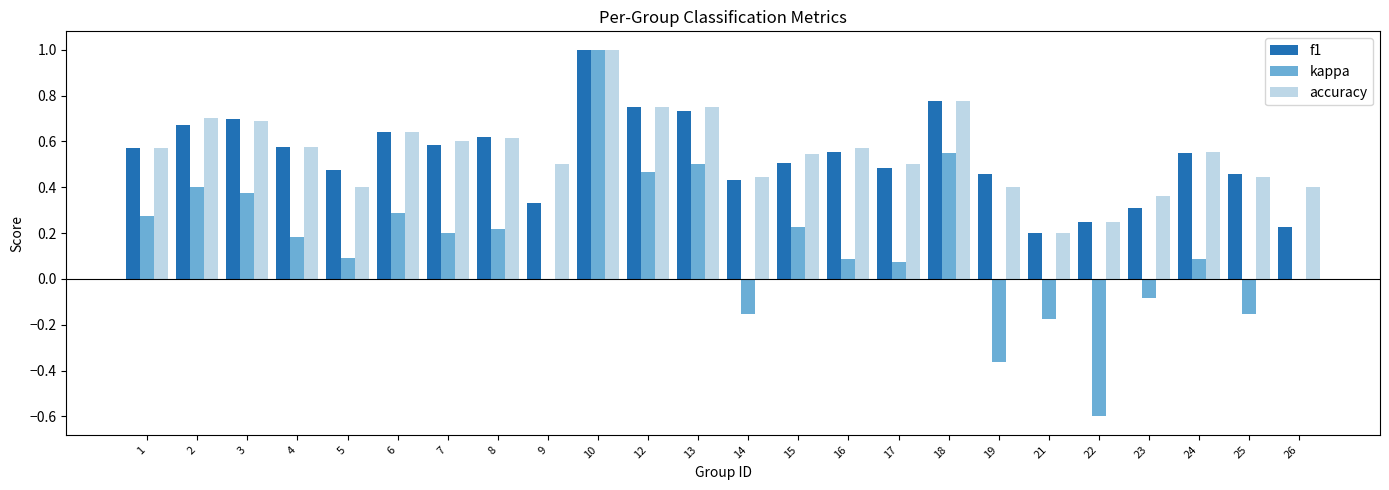

Which category has the highest value in the accuracy series?

10